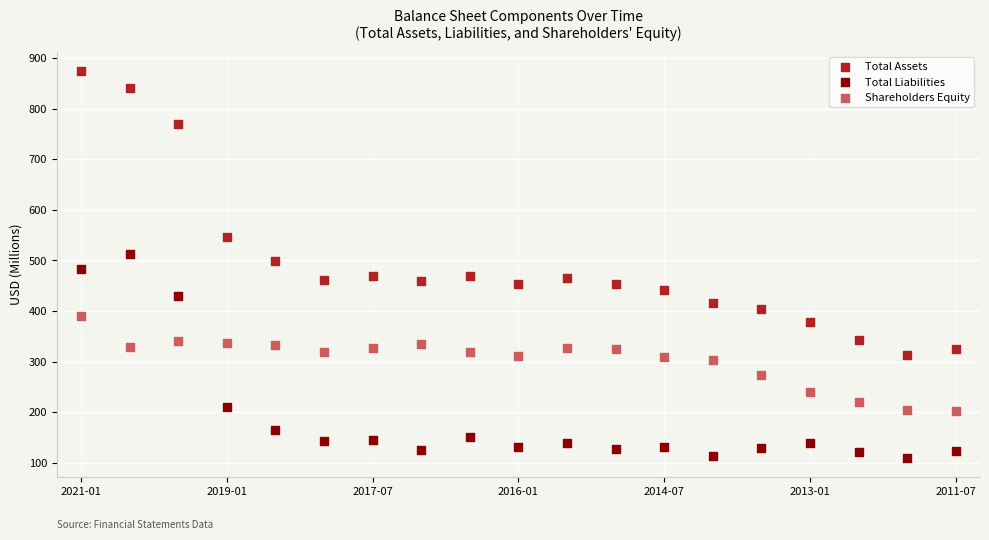

Which series has the largest Y range (max minus min)?

Total Assets